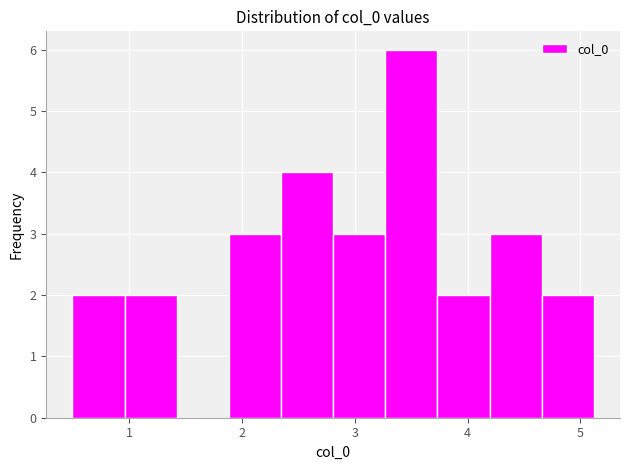

Reading left to right, list every bar in this chart as the range it spans on the x-axis followed by its height. Neither the bar edges nor the heights are printed on the chart, so give them approximately, as read against the axes.

0.5 to 1.0: 2
1.0 to 1.4: 2
1.4 to 1.9: 0
1.9 to 2.3: 3
2.3 to 2.8: 4
2.8 to 3.3: 3
3.3 to 3.7: 6
3.7 to 4.2: 2
4.2 to 4.7: 3
4.7 to 5.1: 2